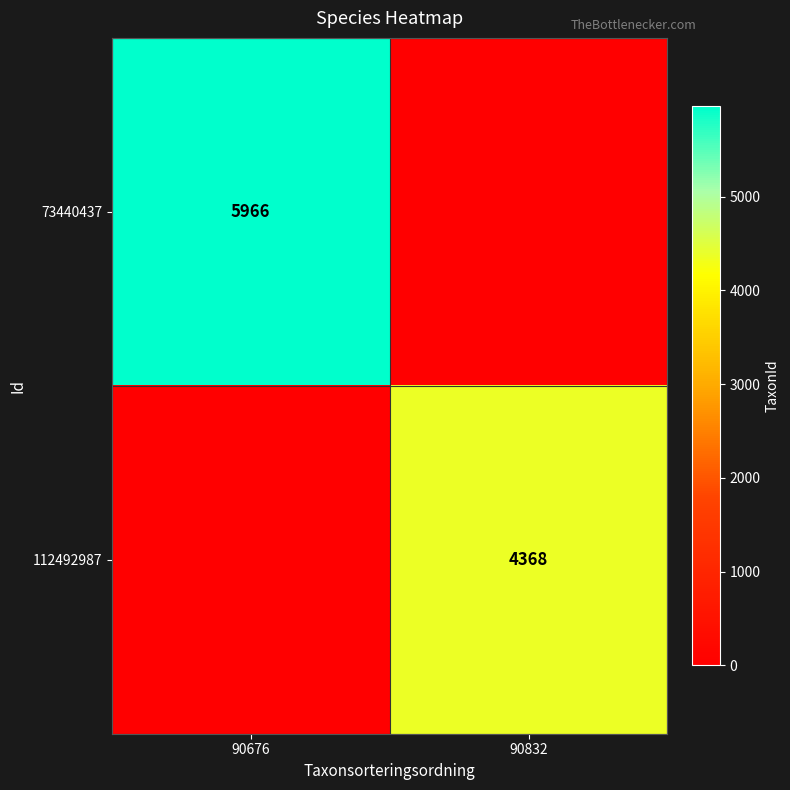

Between 90676 and 90832, which is larger?

90676